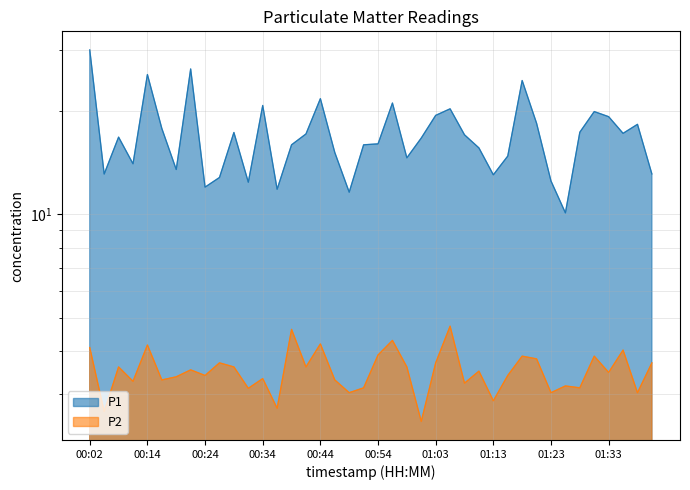

What is the sum of the P1 values at 01:11 and 00:07?

32.4